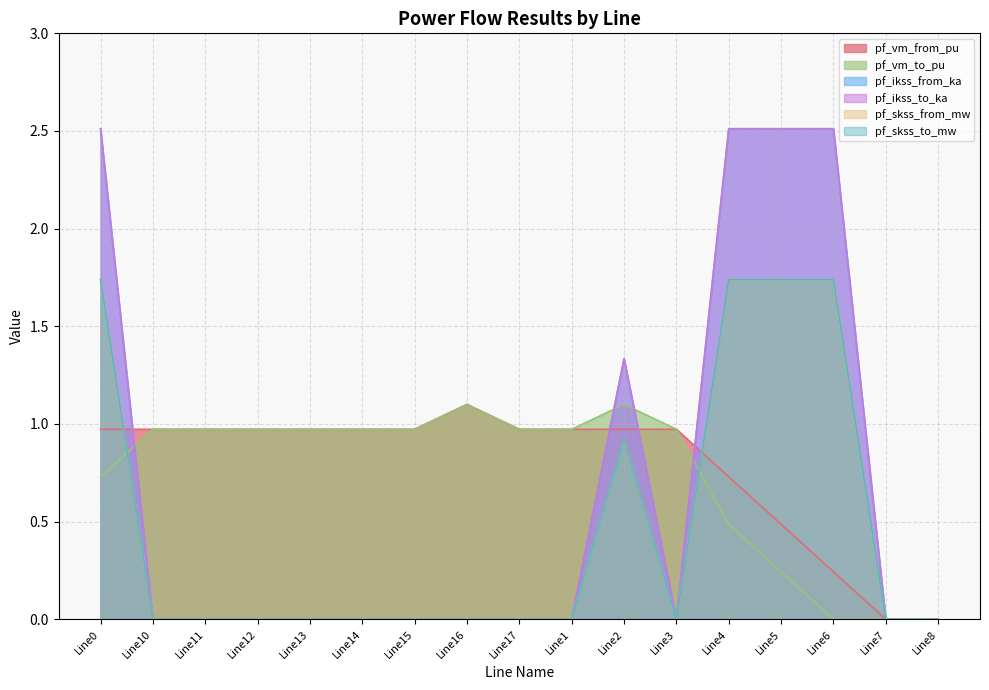

What is the label of the 2nd point from the right?

Line7